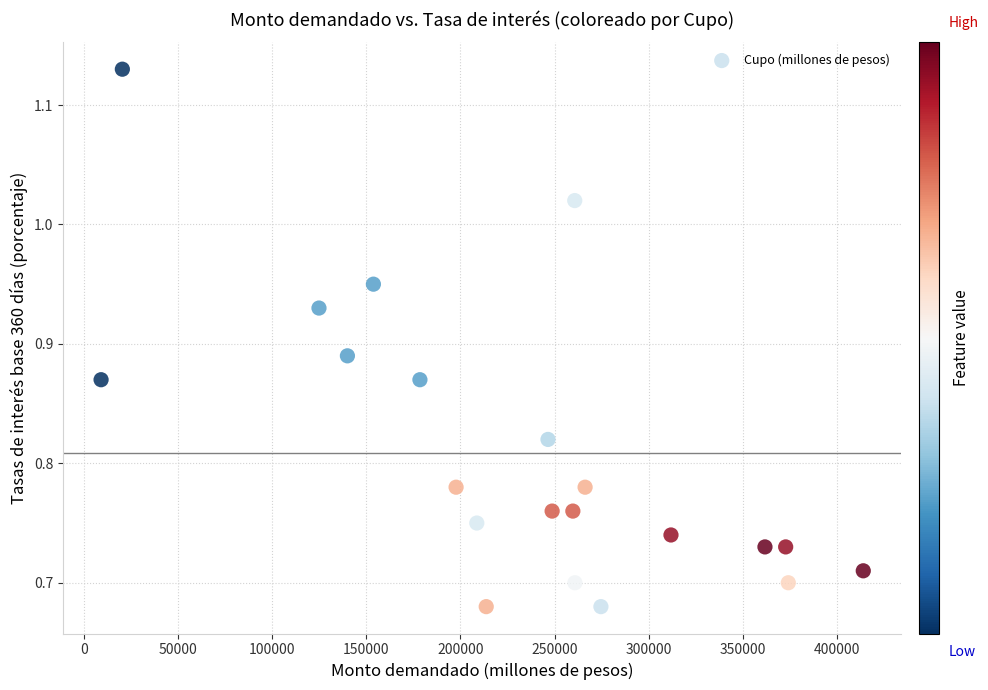

How many data points are displayed?

21